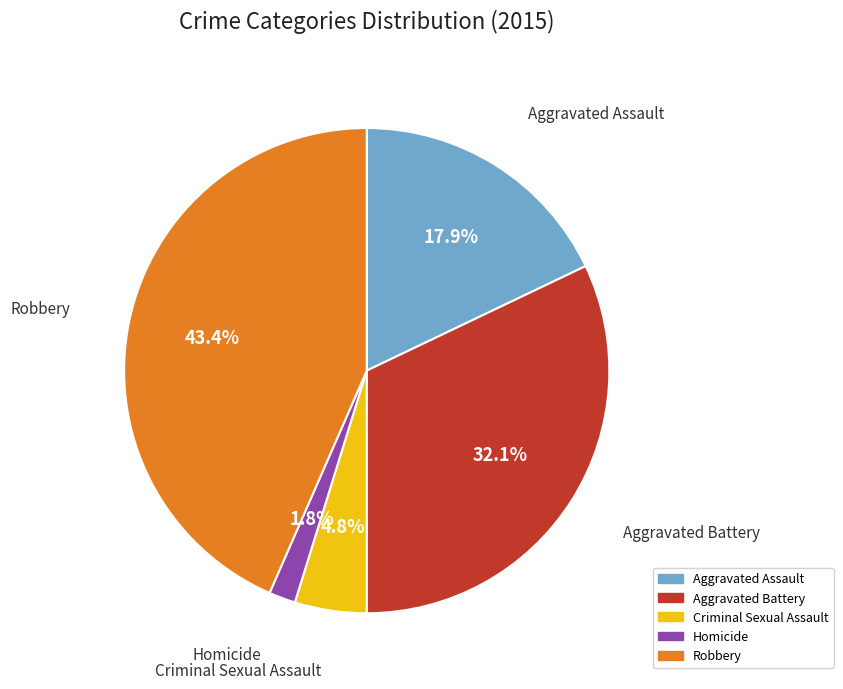

Which has a higher value, Homicide or Robbery?

Robbery